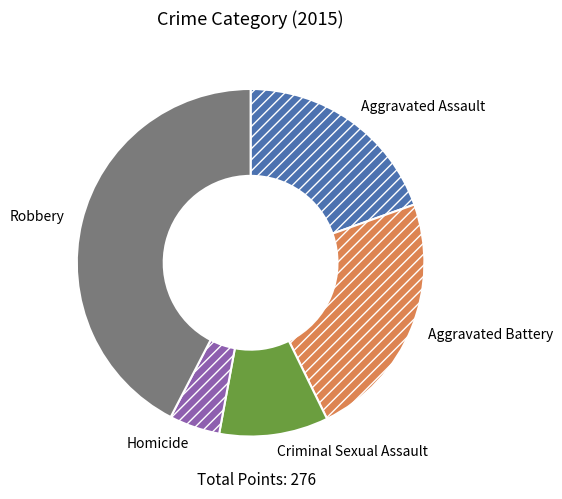

Which slice is the smallest?

Homicide